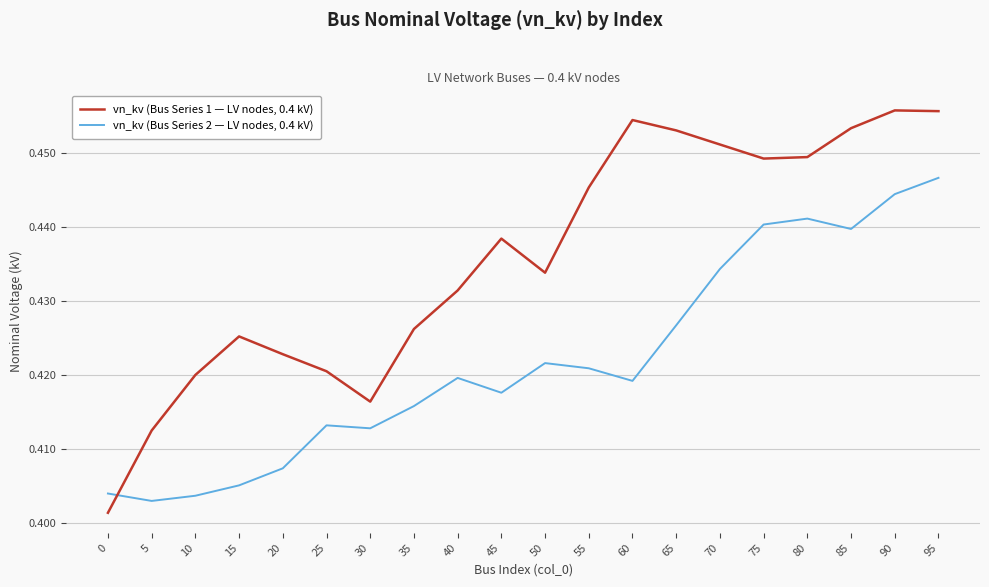

Between which two adjacent categories do vn_kv (Bus Series 1 — LV nodes, 0.4 kV) and vn_kv (Bus Series 2 — LV nodes, 0.4 kV) first intersect?

0 and 5